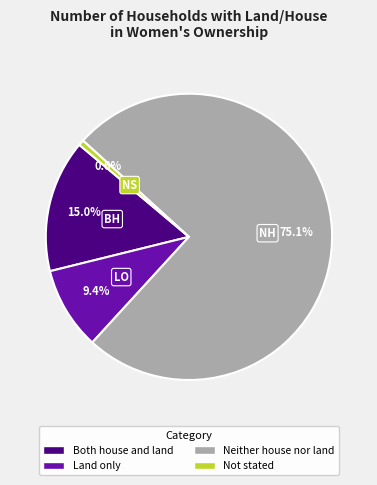

Combined, do Land only and Neither house nor land account for over 50%?

Yes